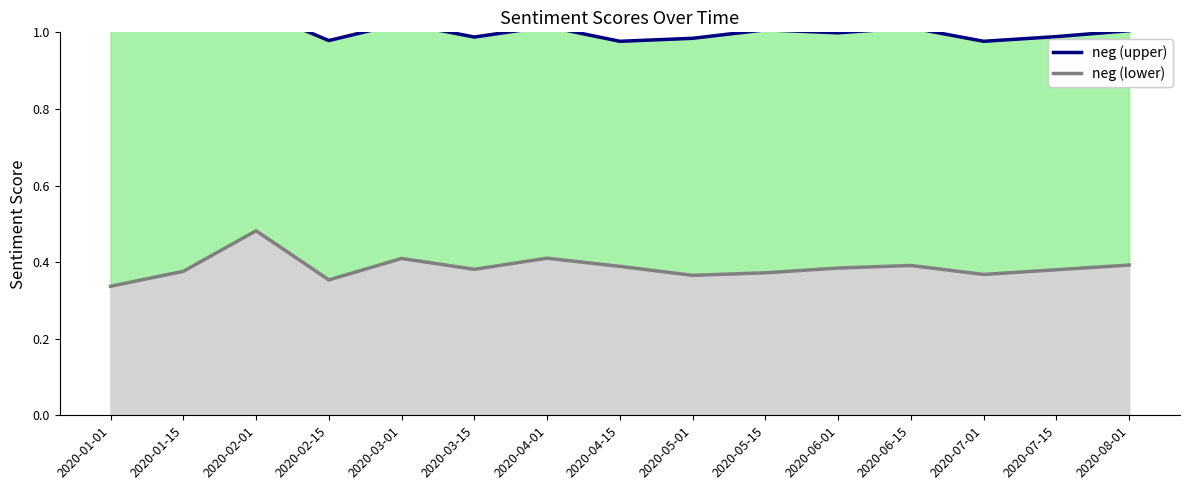

What is the label of the 1st point from the right?

2020-08-01